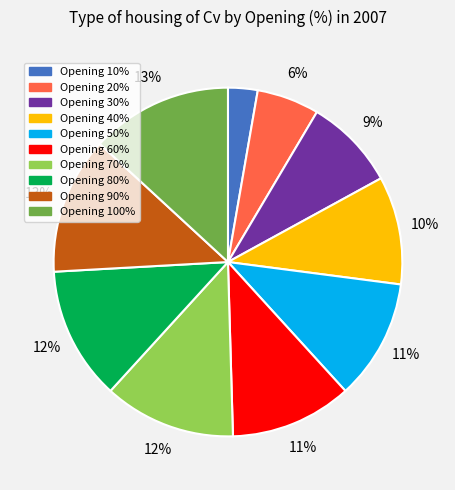

Which has a higher value, Opening 30% or Opening 20%?

Opening 30%